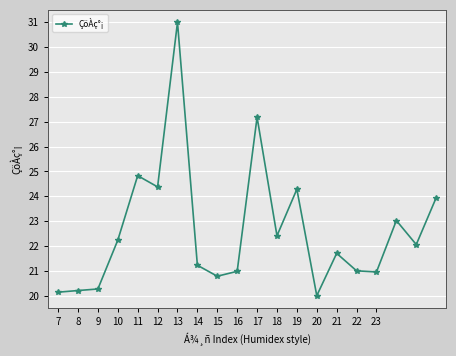

What is the value of the 18th point from the left?

23.0